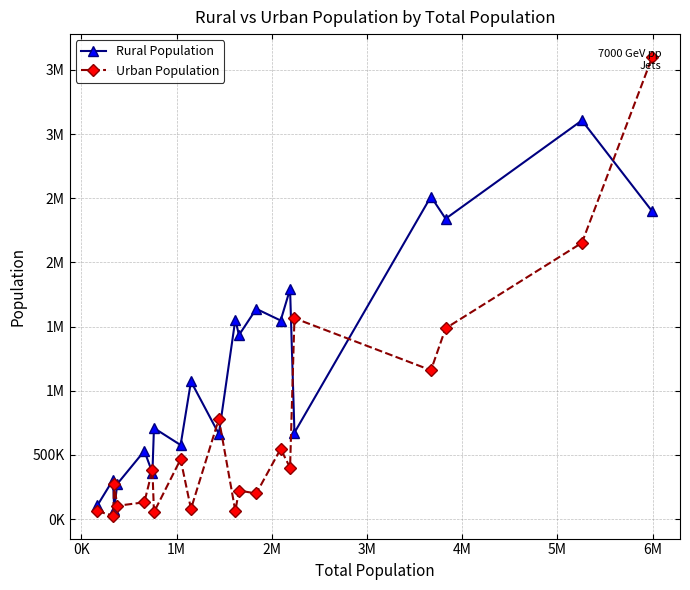

Which series has the largest total across all categories?

Rural Population